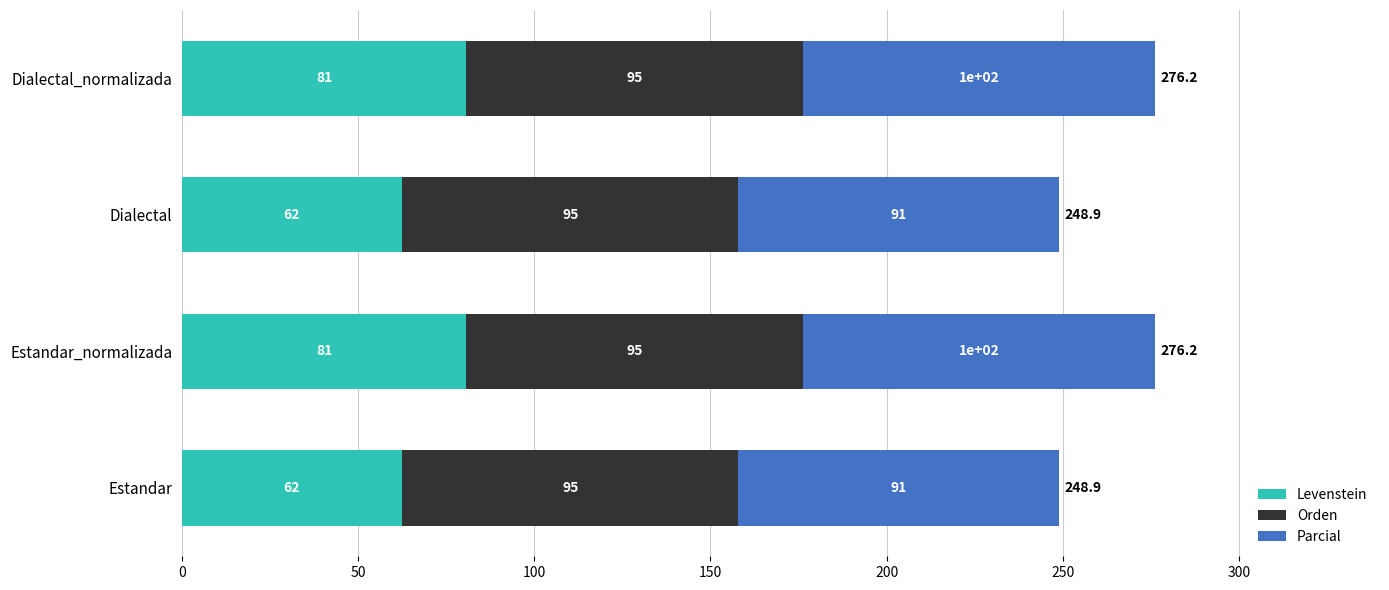

What is the highest value of the Levenstein series?

80.8